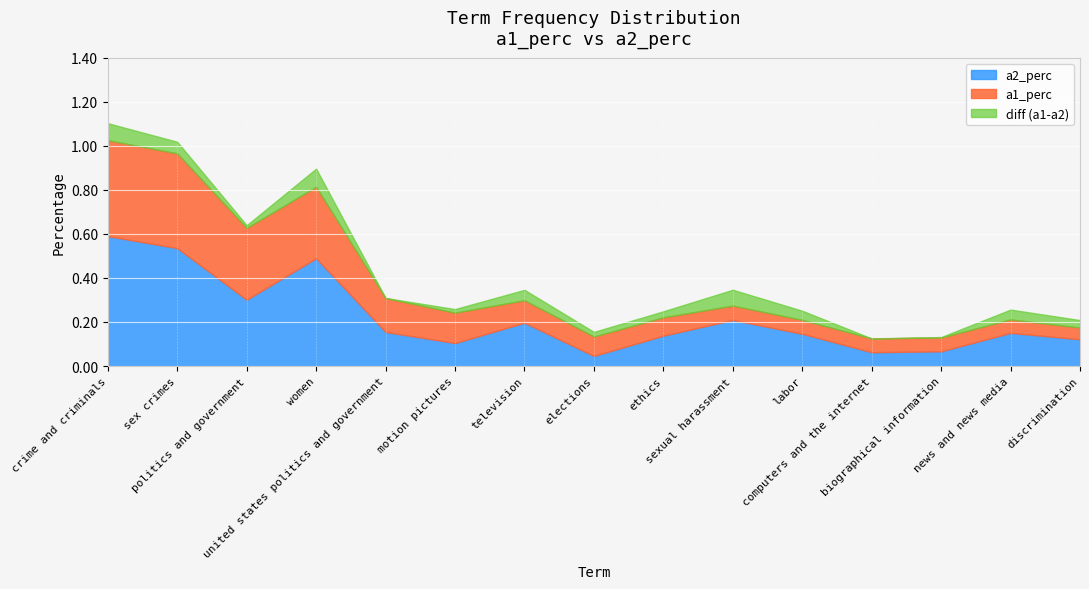

True or false: a1_perc has more than 2 points higher than both neighbors.

False